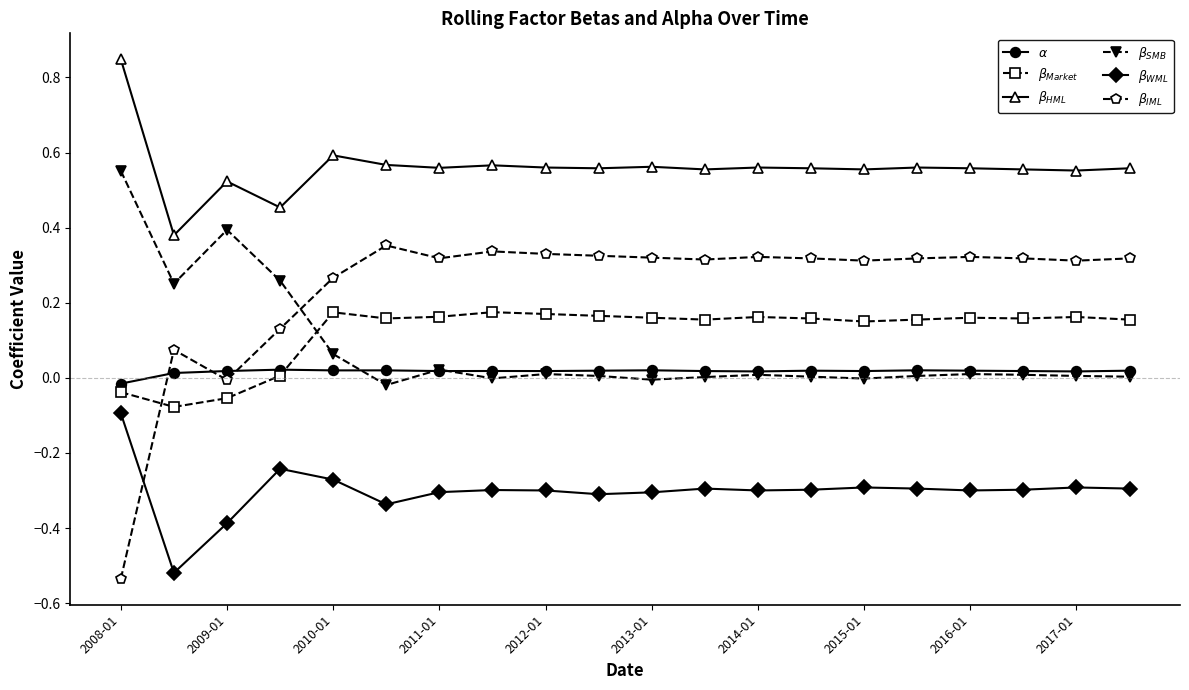

Reading right to left, transcribe all the data shown in this chart.

$\alpha$: 0.0	0.0	0.0	0.0	0.0	0.0	0.0	0.0	0.0	0.0	0.0	0.0	0.0	0.0	0.0	0.0	0.0	0.0	0.0	-0.0
$\beta_{Market}$: 0.2	0.2	0.2	0.2	0.2	0.1	0.2	0.2	0.2	0.2	0.2	0.2	0.2	0.2	0.2	0.2	0.0	-0.1	-0.1	-0.0
$\beta_{HML}$: 0.6	0.6	0.6	0.6	0.6	0.6	0.6	0.6	0.6	0.6	0.6	0.6	0.6	0.6	0.6	0.6	0.5	0.5	0.4	0.8
$\beta_{SMB}$: 0.0	0.0	0.0	0.0	0.0	-0.0	0.0	0.0	0.0	-0.0	0.0	0.0	-0.0	0.0	-0.0	0.1	0.3	0.4	0.3	0.6
$\beta_{WML}$: -0.3	-0.3	-0.3	-0.3	-0.3	-0.3	-0.3	-0.3	-0.3	-0.3	-0.3	-0.3	-0.3	-0.3	-0.3	-0.3	-0.2	-0.4	-0.5	-0.1
$\beta_{IML}$: 0.3	0.3	0.3	0.3	0.3	0.3	0.3	0.3	0.3	0.3	0.3	0.3	0.3	0.3	0.4	0.3	0.1	-0.0	0.1	-0.5